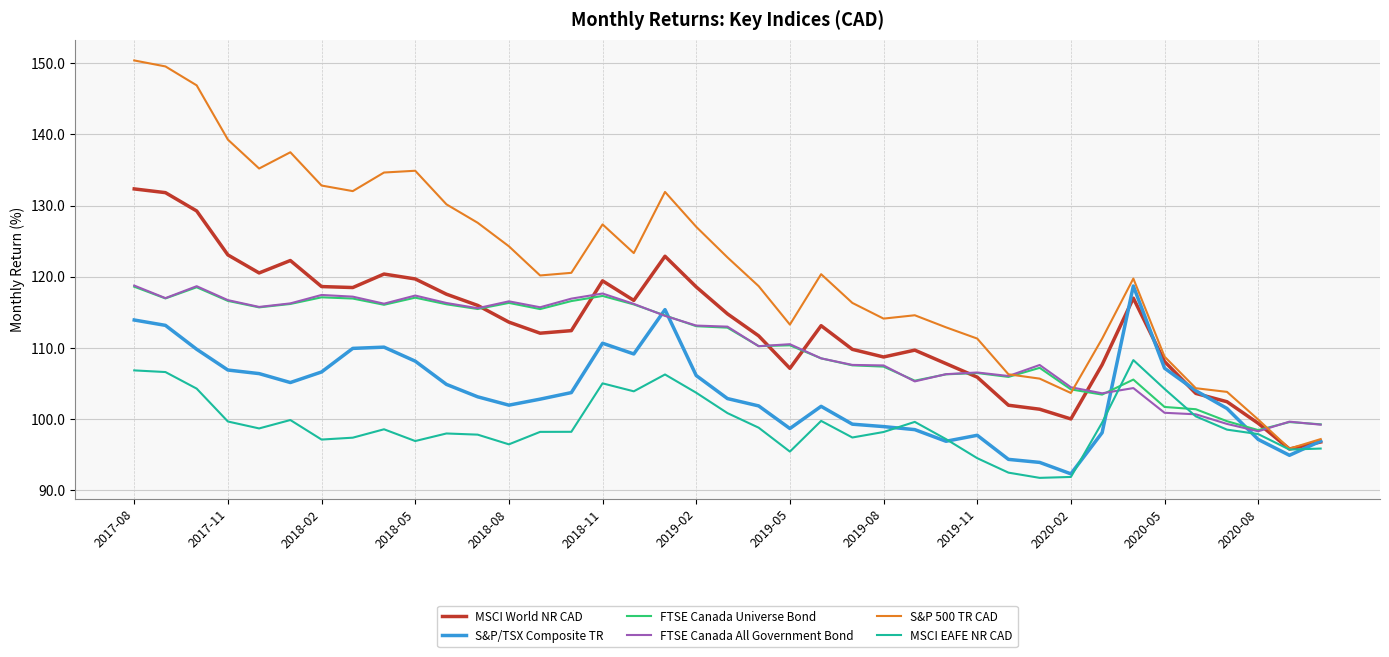

At how many categories does at least one series exceed 122?

18